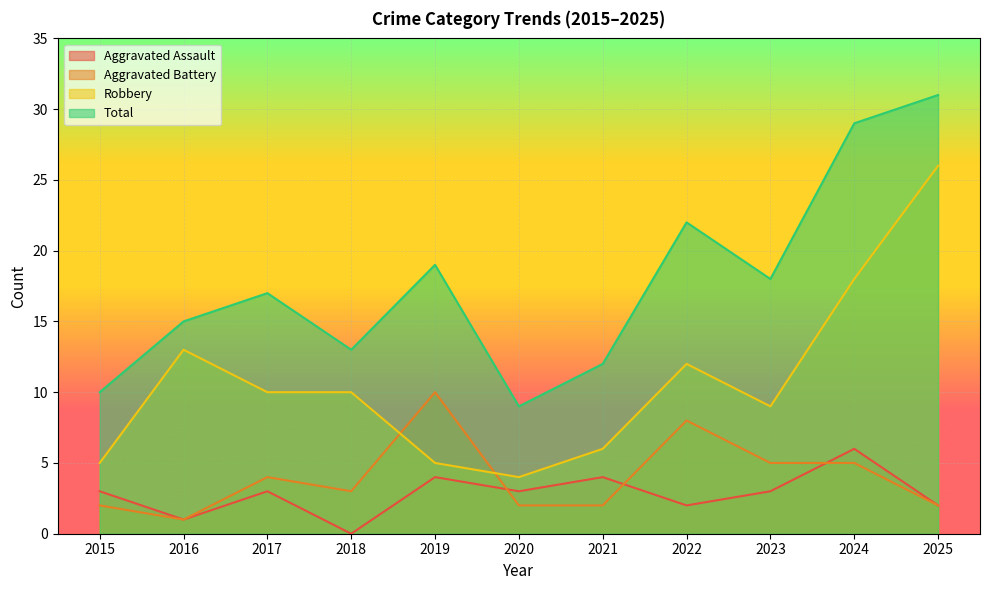

What is the difference between the Total values at 2018 and 2021?

1